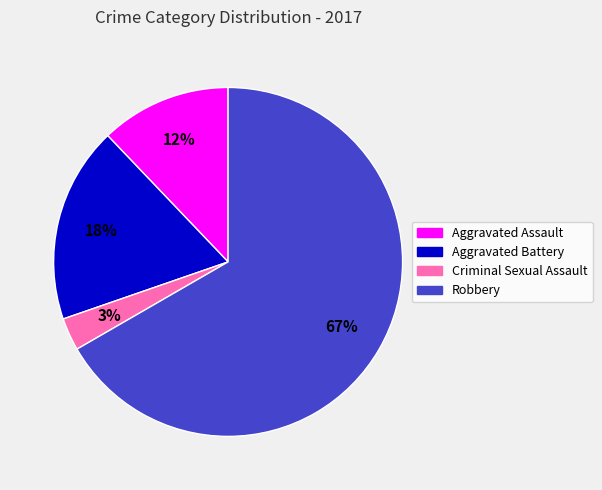

Count the number of slices in the pie.

4